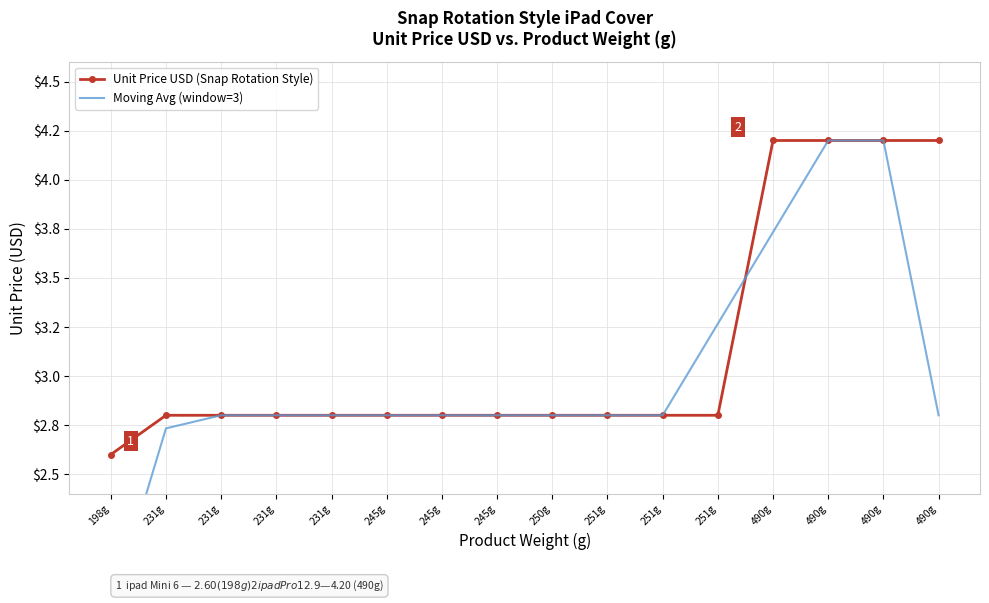

How many Unit Price USD (Snap Rotation Style) values are between 2 and 4?

12